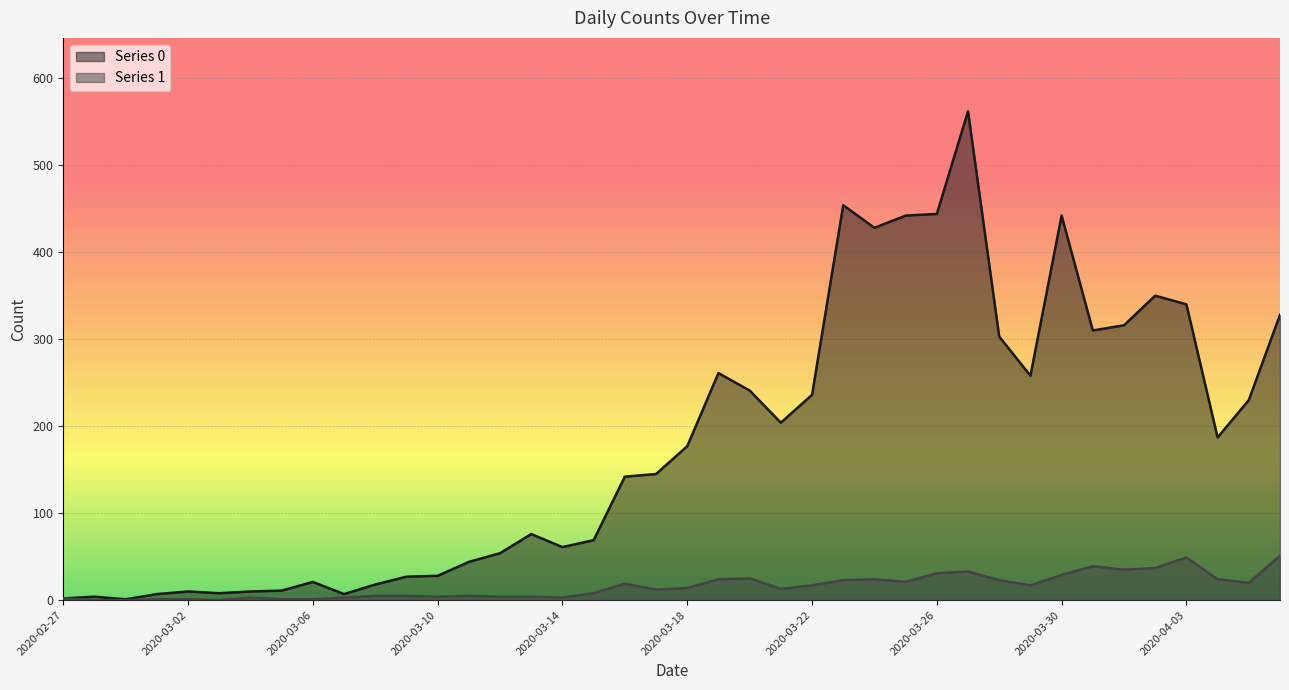

What is the difference between the maximum and minimum values in the Series 1 series?

51